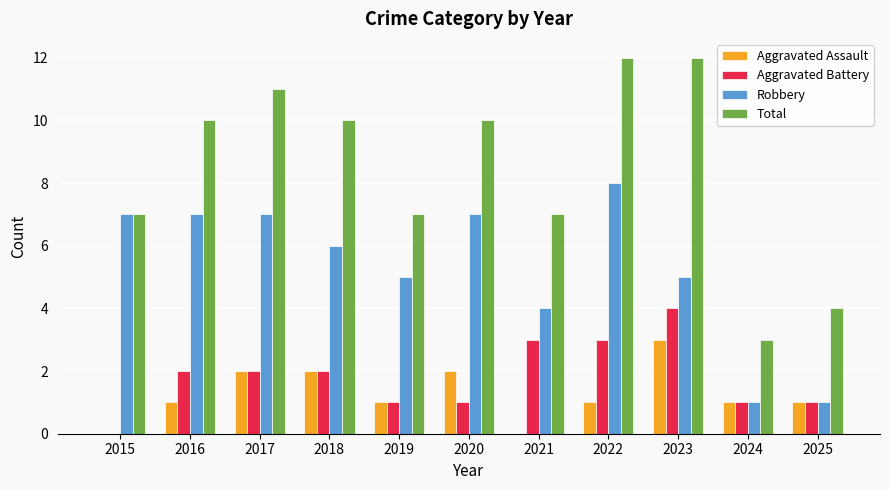

What are all the series names shown in the legend?

Aggravated Assault, Aggravated Battery, Robbery, Total